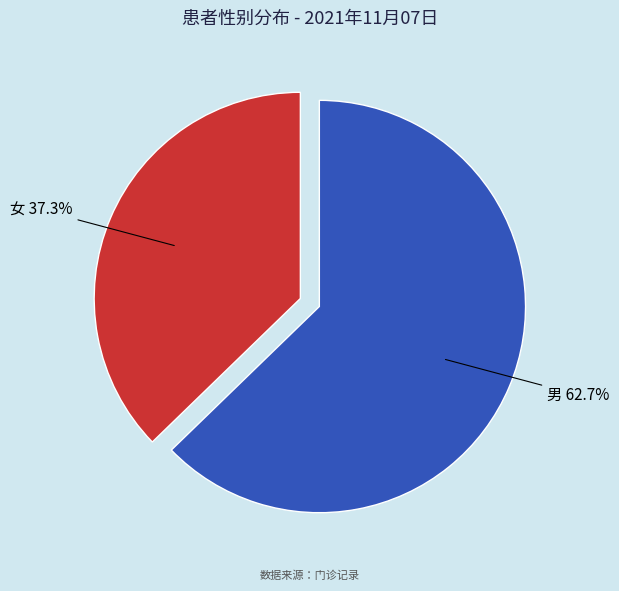

To the nearest percent, what is the difference between the largest and smallest slice percentages?

25%